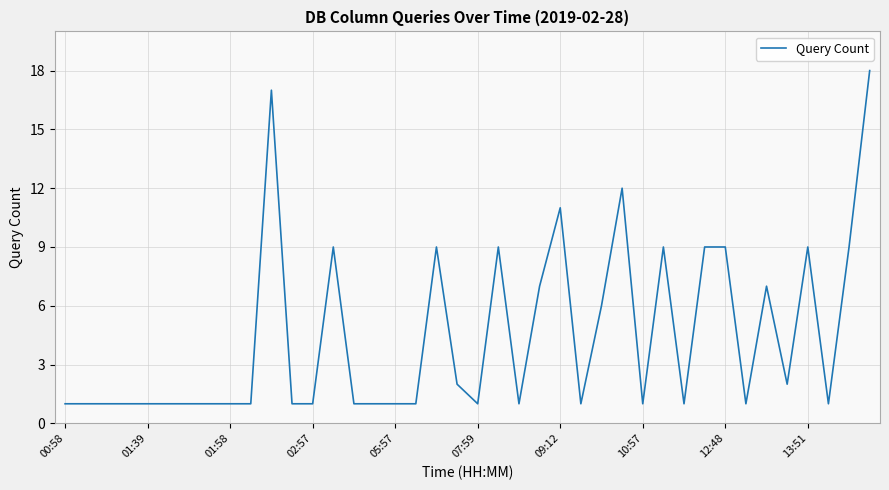

What is the greatest value displayed?

18